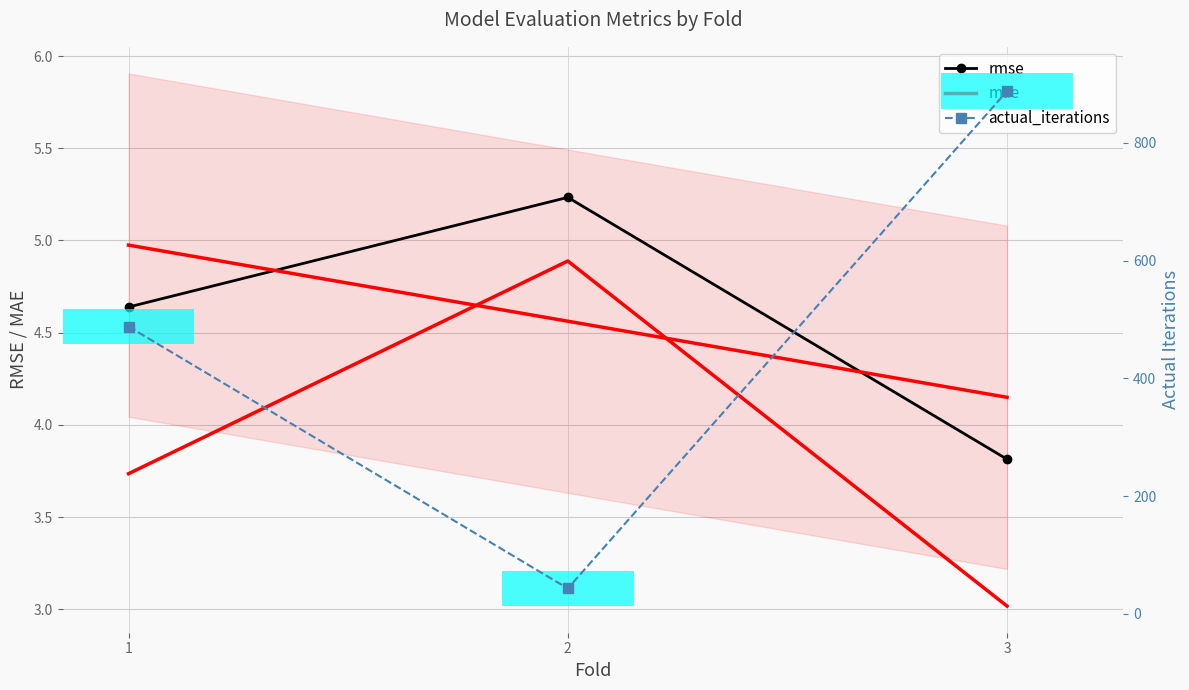

Which series has the largest range (max minus min)?

actual_iterations